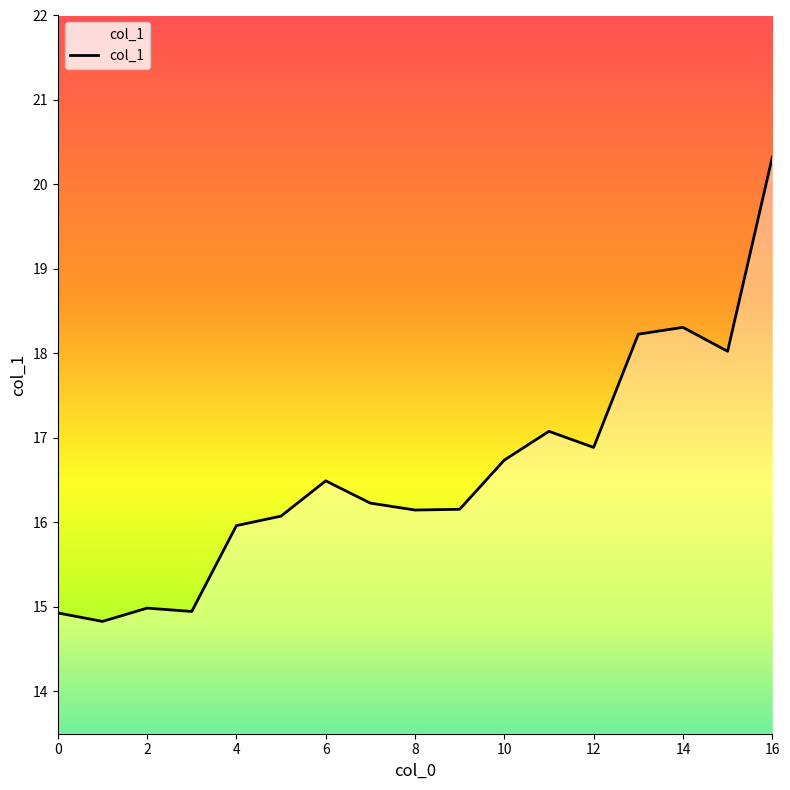

What is the greatest value displayed?

20.3